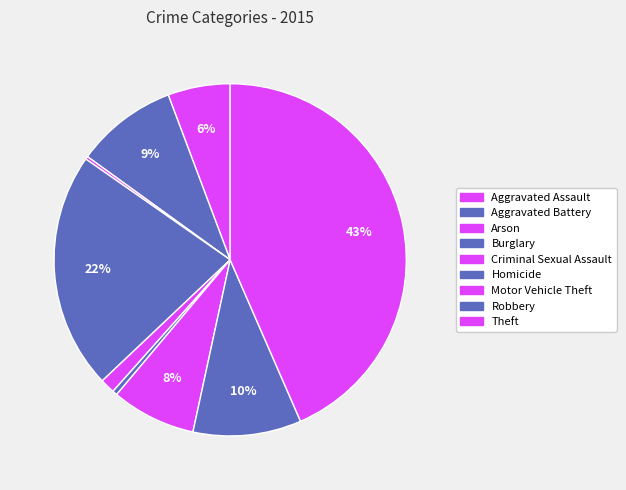

To the nearest percent, what portion does Motor Vehicle Theft represent?

8%